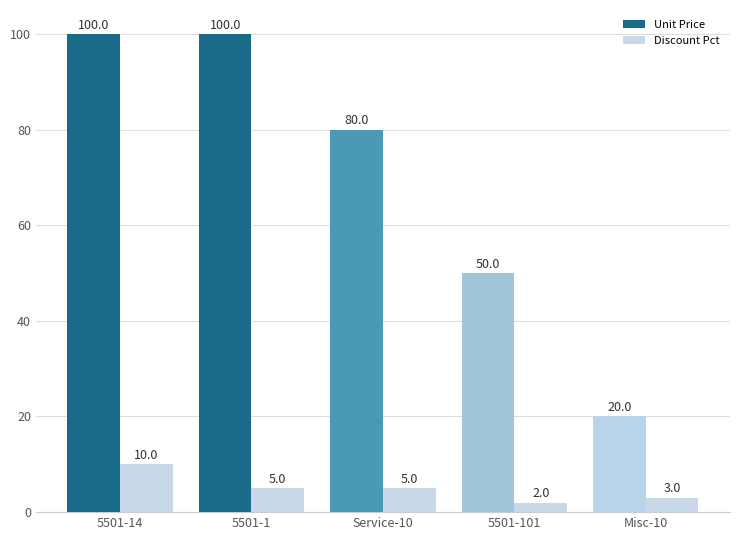

How many bars are there in each group?

2